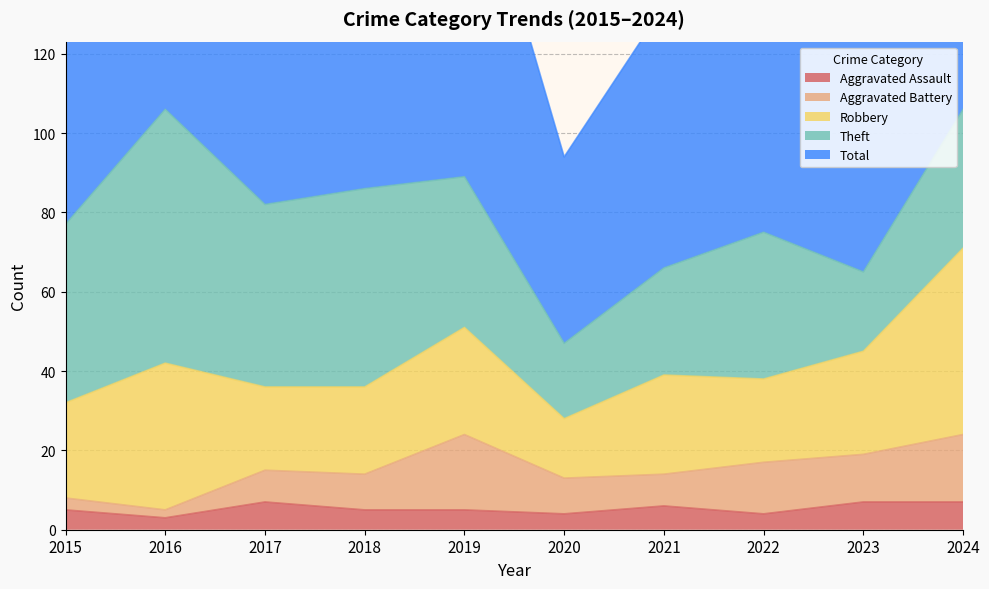

In Total, how many points are higher than both neighbors (excluding endpoints)?

3